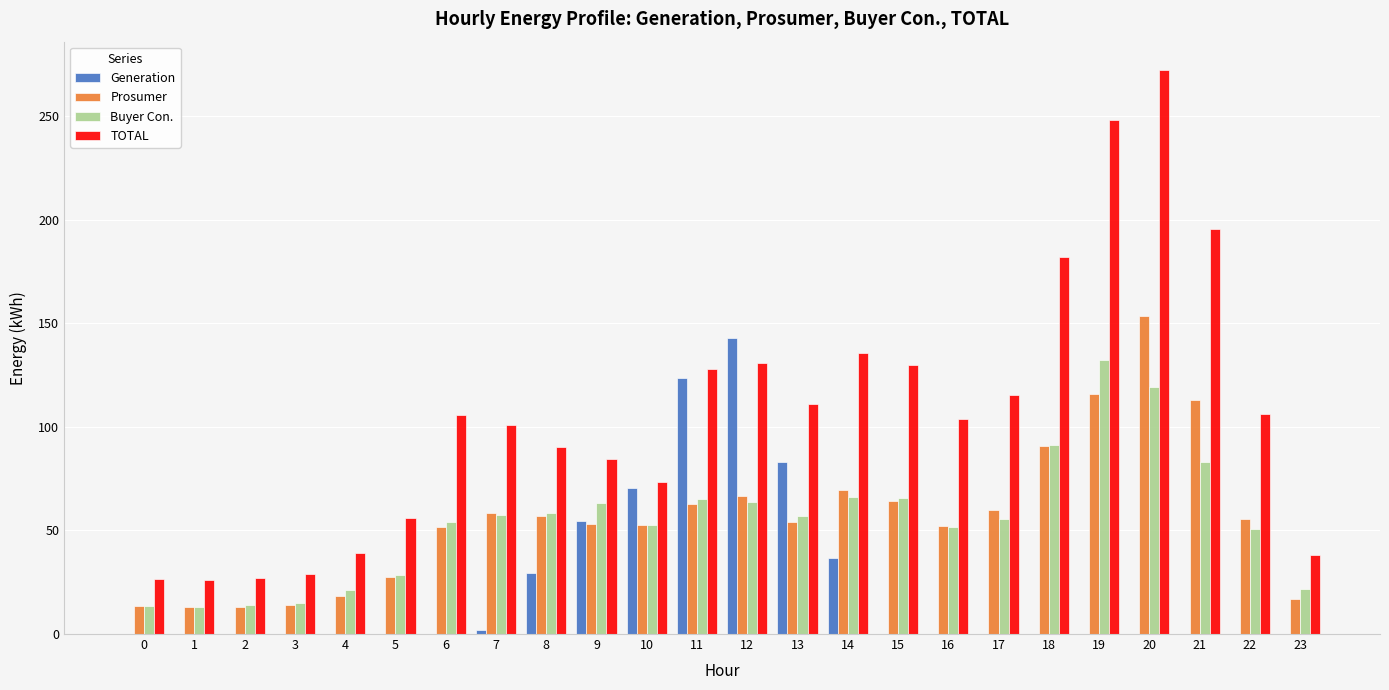

What is the sum of all Prosumer values?

1345.7